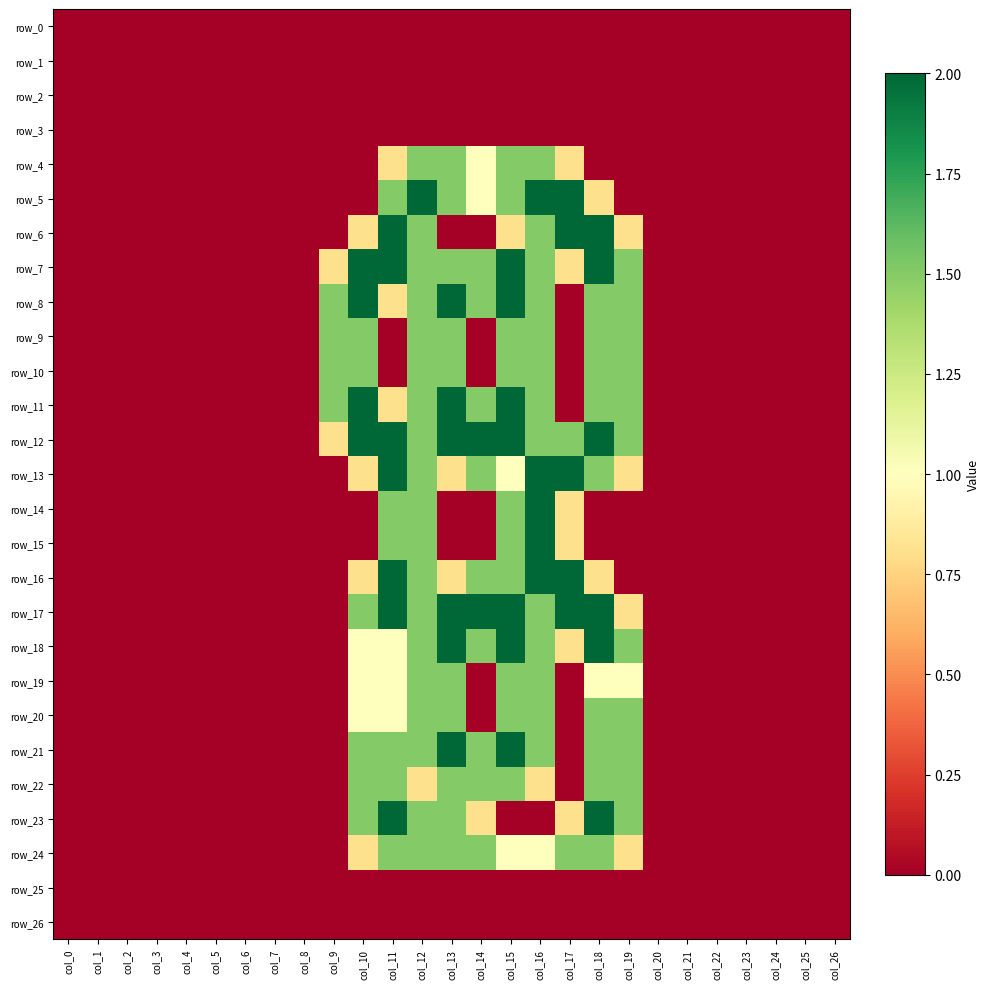

Reading left to right, transcribe all the data shown in this chart.

row_0: col_0=0.0	col_1=0.0	col_2=0.0	col_3=0.0	col_4=0.0	col_5=0.0	col_6=0.0	col_7=0.0	col_8=0.0	col_9=0.0	col_10=0.0	col_11=0.0	col_12=0.0	col_13=0.0	col_14=0.0	col_15=0.0	col_16=0.0	col_17=0.0	col_18=0.0	col_19=0.0	col_20=0.0	col_21=0.0	col_22=0.0	col_23=0.0	col_24=0.0	col_25=0.0	col_26=0.0
row_1: col_0=0.0	col_1=0.0	col_2=0.0	col_3=0.0	col_4=0.0	col_5=0.0	col_6=0.0	col_7=0.0	col_8=0.0	col_9=0.0	col_10=0.0	col_11=0.0	col_12=0.0	col_13=0.0	col_14=0.0	col_15=0.0	col_16=0.0	col_17=0.0	col_18=0.0	col_19=0.0	col_20=0.0	col_21=0.0	col_22=0.0	col_23=0.0	col_24=0.0	col_25=0.0	col_26=0.0
row_2: col_0=0.0	col_1=0.0	col_2=0.0	col_3=0.0	col_4=0.0	col_5=0.0	col_6=0.0	col_7=0.0	col_8=0.0	col_9=0.0	col_10=0.0	col_11=0.0	col_12=0.0	col_13=0.0	col_14=0.0	col_15=0.0	col_16=0.0	col_17=0.0	col_18=0.0	col_19=0.0	col_20=0.0	col_21=0.0	col_22=0.0	col_23=0.0	col_24=0.0	col_25=0.0	col_26=0.0
row_3: col_0=0.0	col_1=0.0	col_2=0.0	col_3=0.0	col_4=0.0	col_5=0.0	col_6=0.0	col_7=0.0	col_8=0.0	col_9=0.0	col_10=0.0	col_11=0.0	col_12=0.0	col_13=0.0	col_14=0.0	col_15=0.0	col_16=0.0	col_17=0.0	col_18=0.0	col_19=0.0	col_20=0.0	col_21=0.0	col_22=0.0	col_23=0.0	col_24=0.0	col_25=0.0	col_26=0.0
row_4: col_0=0.0	col_1=0.0	col_2=0.0	col_3=0.0	col_4=0.0	col_5=0.0	col_6=0.0	col_7=0.0	col_8=0.0	col_9=0.0	col_10=0.0	col_11=0.8	col_12=1.5	col_13=1.5	col_14=1.0	col_15=1.5	col_16=1.5	col_17=0.8	col_18=0.0	col_19=0.0	col_20=0.0	col_21=0.0	col_22=0.0	col_23=0.0	col_24=0.0	col_25=0.0	col_26=0.0
row_5: col_0=0.0	col_1=0.0	col_2=0.0	col_3=0.0	col_4=0.0	col_5=0.0	col_6=0.0	col_7=0.0	col_8=0.0	col_9=0.0	col_10=0.0	col_11=1.5	col_12=2.0	col_13=1.5	col_14=1.0	col_15=1.5	col_16=2.0	col_17=2.0	col_18=0.8	col_19=0.0	col_20=0.0	col_21=0.0	col_22=0.0	col_23=0.0	col_24=0.0	col_25=0.0	col_26=0.0
row_6: col_0=0.0	col_1=0.0	col_2=0.0	col_3=0.0	col_4=0.0	col_5=0.0	col_6=0.0	col_7=0.0	col_8=0.0	col_9=0.0	col_10=0.8	col_11=2.0	col_12=1.5	col_13=0.0	col_14=0.0	col_15=0.8	col_16=1.5	col_17=2.0	col_18=2.0	col_19=0.8	col_20=0.0	col_21=0.0	col_22=0.0	col_23=0.0	col_24=0.0	col_25=0.0	col_26=0.0
row_7: col_0=0.0	col_1=0.0	col_2=0.0	col_3=0.0	col_4=0.0	col_5=0.0	col_6=0.0	col_7=0.0	col_8=0.0	col_9=0.8	col_10=2.0	col_11=2.0	col_12=1.5	col_13=1.5	col_14=1.5	col_15=2.0	col_16=1.5	col_17=0.8	col_18=2.0	col_19=1.5	col_20=0.0	col_21=0.0	col_22=0.0	col_23=0.0	col_24=0.0	col_25=0.0	col_26=0.0
row_8: col_0=0.0	col_1=0.0	col_2=0.0	col_3=0.0	col_4=0.0	col_5=0.0	col_6=0.0	col_7=0.0	col_8=0.0	col_9=1.5	col_10=2.0	col_11=0.8	col_12=1.5	col_13=2.0	col_14=1.5	col_15=2.0	col_16=1.5	col_17=0.0	col_18=1.5	col_19=1.5	col_20=0.0	col_21=0.0	col_22=0.0	col_23=0.0	col_24=0.0	col_25=0.0	col_26=0.0
row_9: col_0=0.0	col_1=0.0	col_2=0.0	col_3=0.0	col_4=0.0	col_5=0.0	col_6=0.0	col_7=0.0	col_8=0.0	col_9=1.5	col_10=1.5	col_11=0.0	col_12=1.5	col_13=1.5	col_14=0.0	col_15=1.5	col_16=1.5	col_17=0.0	col_18=1.5	col_19=1.5	col_20=0.0	col_21=0.0	col_22=0.0	col_23=0.0	col_24=0.0	col_25=0.0	col_26=0.0
row_10: col_0=0.0	col_1=0.0	col_2=0.0	col_3=0.0	col_4=0.0	col_5=0.0	col_6=0.0	col_7=0.0	col_8=0.0	col_9=1.5	col_10=1.5	col_11=0.0	col_12=1.5	col_13=1.5	col_14=0.0	col_15=1.5	col_16=1.5	col_17=0.0	col_18=1.5	col_19=1.5	col_20=0.0	col_21=0.0	col_22=0.0	col_23=0.0	col_24=0.0	col_25=0.0	col_26=0.0
row_11: col_0=0.0	col_1=0.0	col_2=0.0	col_3=0.0	col_4=0.0	col_5=0.0	col_6=0.0	col_7=0.0	col_8=0.0	col_9=1.5	col_10=2.0	col_11=0.8	col_12=1.5	col_13=2.0	col_14=1.5	col_15=2.0	col_16=1.5	col_17=0.0	col_18=1.5	col_19=1.5	col_20=0.0	col_21=0.0	col_22=0.0	col_23=0.0	col_24=0.0	col_25=0.0	col_26=0.0
row_12: col_0=0.0	col_1=0.0	col_2=0.0	col_3=0.0	col_4=0.0	col_5=0.0	col_6=0.0	col_7=0.0	col_8=0.0	col_9=0.8	col_10=2.0	col_11=2.0	col_12=1.5	col_13=2.0	col_14=2.0	col_15=2.0	col_16=1.5	col_17=1.5	col_18=2.0	col_19=1.5	col_20=0.0	col_21=0.0	col_22=0.0	col_23=0.0	col_24=0.0	col_25=0.0	col_26=0.0
row_13: col_0=0.0	col_1=0.0	col_2=0.0	col_3=0.0	col_4=0.0	col_5=0.0	col_6=0.0	col_7=0.0	col_8=0.0	col_9=0.0	col_10=0.8	col_11=2.0	col_12=1.5	col_13=0.8	col_14=1.5	col_15=1.0	col_16=2.0	col_17=2.0	col_18=1.5	col_19=0.8	col_20=0.0	col_21=0.0	col_22=0.0	col_23=0.0	col_24=0.0	col_25=0.0	col_26=0.0
row_14: col_0=0.0	col_1=0.0	col_2=0.0	col_3=0.0	col_4=0.0	col_5=0.0	col_6=0.0	col_7=0.0	col_8=0.0	col_9=0.0	col_10=0.0	col_11=1.5	col_12=1.5	col_13=0.0	col_14=0.0	col_15=1.5	col_16=2.0	col_17=0.8	col_18=0.0	col_19=0.0	col_20=0.0	col_21=0.0	col_22=0.0	col_23=0.0	col_24=0.0	col_25=0.0	col_26=0.0
row_15: col_0=0.0	col_1=0.0	col_2=0.0	col_3=0.0	col_4=0.0	col_5=0.0	col_6=0.0	col_7=0.0	col_8=0.0	col_9=0.0	col_10=0.0	col_11=1.5	col_12=1.5	col_13=0.0	col_14=0.0	col_15=1.5	col_16=2.0	col_17=0.8	col_18=0.0	col_19=0.0	col_20=0.0	col_21=0.0	col_22=0.0	col_23=0.0	col_24=0.0	col_25=0.0	col_26=0.0
row_16: col_0=0.0	col_1=0.0	col_2=0.0	col_3=0.0	col_4=0.0	col_5=0.0	col_6=0.0	col_7=0.0	col_8=0.0	col_9=0.0	col_10=0.8	col_11=2.0	col_12=1.5	col_13=0.8	col_14=1.5	col_15=1.5	col_16=2.0	col_17=2.0	col_18=0.8	col_19=0.0	col_20=0.0	col_21=0.0	col_22=0.0	col_23=0.0	col_24=0.0	col_25=0.0	col_26=0.0
row_17: col_0=0.0	col_1=0.0	col_2=0.0	col_3=0.0	col_4=0.0	col_5=0.0	col_6=0.0	col_7=0.0	col_8=0.0	col_9=0.0	col_10=1.5	col_11=2.0	col_12=1.5	col_13=2.0	col_14=2.0	col_15=2.0	col_16=1.5	col_17=2.0	col_18=2.0	col_19=0.8	col_20=0.0	col_21=0.0	col_22=0.0	col_23=0.0	col_24=0.0	col_25=0.0	col_26=0.0
row_18: col_0=0.0	col_1=0.0	col_2=0.0	col_3=0.0	col_4=0.0	col_5=0.0	col_6=0.0	col_7=0.0	col_8=0.0	col_9=0.0	col_10=1.0	col_11=1.0	col_12=1.5	col_13=2.0	col_14=1.5	col_15=2.0	col_16=1.5	col_17=0.8	col_18=2.0	col_19=1.5	col_20=0.0	col_21=0.0	col_22=0.0	col_23=0.0	col_24=0.0	col_25=0.0	col_26=0.0
row_19: col_0=0.0	col_1=0.0	col_2=0.0	col_3=0.0	col_4=0.0	col_5=0.0	col_6=0.0	col_7=0.0	col_8=0.0	col_9=0.0	col_10=1.0	col_11=1.0	col_12=1.5	col_13=1.5	col_14=0.0	col_15=1.5	col_16=1.5	col_17=0.0	col_18=1.0	col_19=1.0	col_20=0.0	col_21=0.0	col_22=0.0	col_23=0.0	col_24=0.0	col_25=0.0	col_26=0.0
row_20: col_0=0.0	col_1=0.0	col_2=0.0	col_3=0.0	col_4=0.0	col_5=0.0	col_6=0.0	col_7=0.0	col_8=0.0	col_9=0.0	col_10=1.0	col_11=1.0	col_12=1.5	col_13=1.5	col_14=0.0	col_15=1.5	col_16=1.5	col_17=0.0	col_18=1.5	col_19=1.5	col_20=0.0	col_21=0.0	col_22=0.0	col_23=0.0	col_24=0.0	col_25=0.0	col_26=0.0
row_21: col_0=0.0	col_1=0.0	col_2=0.0	col_3=0.0	col_4=0.0	col_5=0.0	col_6=0.0	col_7=0.0	col_8=0.0	col_9=0.0	col_10=1.5	col_11=1.5	col_12=1.5	col_13=2.0	col_14=1.5	col_15=2.0	col_16=1.5	col_17=0.0	col_18=1.5	col_19=1.5	col_20=0.0	col_21=0.0	col_22=0.0	col_23=0.0	col_24=0.0	col_25=0.0	col_26=0.0
row_22: col_0=0.0	col_1=0.0	col_2=0.0	col_3=0.0	col_4=0.0	col_5=0.0	col_6=0.0	col_7=0.0	col_8=0.0	col_9=0.0	col_10=1.5	col_11=1.5	col_12=0.8	col_13=1.5	col_14=1.5	col_15=1.5	col_16=0.8	col_17=0.0	col_18=1.5	col_19=1.5	col_20=0.0	col_21=0.0	col_22=0.0	col_23=0.0	col_24=0.0	col_25=0.0	col_26=0.0
row_23: col_0=0.0	col_1=0.0	col_2=0.0	col_3=0.0	col_4=0.0	col_5=0.0	col_6=0.0	col_7=0.0	col_8=0.0	col_9=0.0	col_10=1.5	col_11=2.0	col_12=1.5	col_13=1.5	col_14=0.8	col_15=0.0	col_16=0.0	col_17=0.8	col_18=2.0	col_19=1.5	col_20=0.0	col_21=0.0	col_22=0.0	col_23=0.0	col_24=0.0	col_25=0.0	col_26=0.0
row_24: col_0=0.0	col_1=0.0	col_2=0.0	col_3=0.0	col_4=0.0	col_5=0.0	col_6=0.0	col_7=0.0	col_8=0.0	col_9=0.0	col_10=0.8	col_11=1.5	col_12=1.5	col_13=1.5	col_14=1.5	col_15=1.0	col_16=1.0	col_17=1.5	col_18=1.5	col_19=0.8	col_20=0.0	col_21=0.0	col_22=0.0	col_23=0.0	col_24=0.0	col_25=0.0	col_26=0.0
row_25: col_0=0.0	col_1=0.0	col_2=0.0	col_3=0.0	col_4=0.0	col_5=0.0	col_6=0.0	col_7=0.0	col_8=0.0	col_9=0.0	col_10=0.0	col_11=0.0	col_12=0.0	col_13=0.0	col_14=0.0	col_15=0.0	col_16=0.0	col_17=0.0	col_18=0.0	col_19=0.0	col_20=0.0	col_21=0.0	col_22=0.0	col_23=0.0	col_24=0.0	col_25=0.0	col_26=0.0
row_26: col_0=0.0	col_1=0.0	col_2=0.0	col_3=0.0	col_4=0.0	col_5=0.0	col_6=0.0	col_7=0.0	col_8=0.0	col_9=0.0	col_10=0.0	col_11=0.0	col_12=0.0	col_13=0.0	col_14=0.0	col_15=0.0	col_16=0.0	col_17=0.0	col_18=0.0	col_19=0.0	col_20=0.0	col_21=0.0	col_22=0.0	col_23=0.0	col_24=0.0	col_25=0.0	col_26=0.0